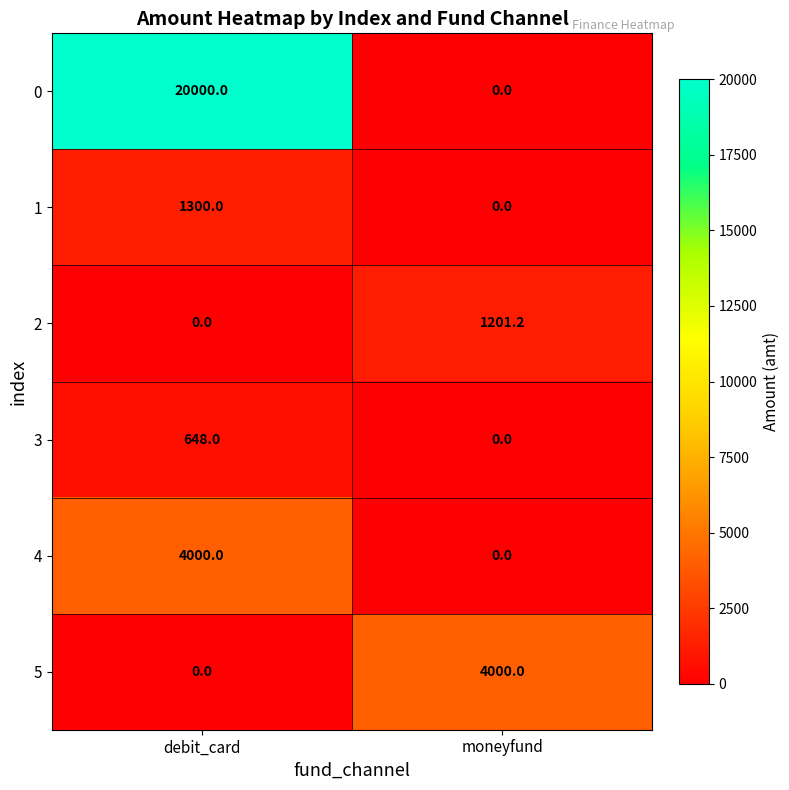

What is the difference between the 3 values at debit_card and moneyfund?

648.0